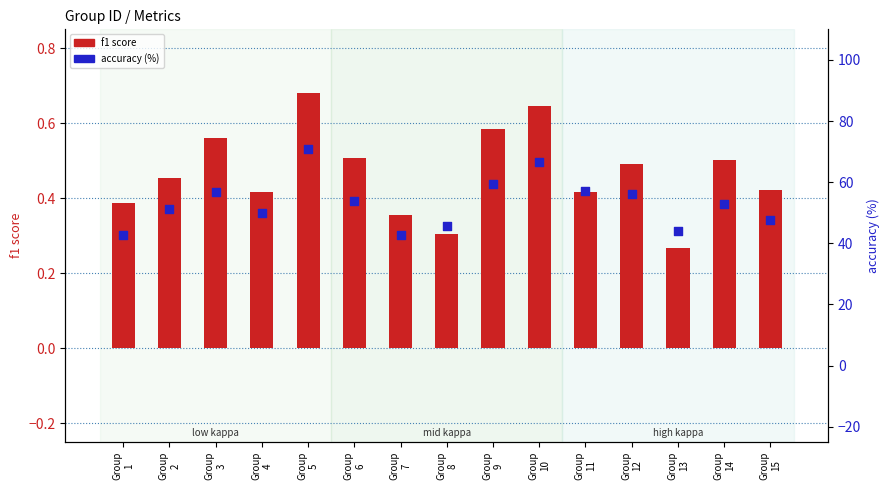

Which series has the largest total across all categories?

accuracy (%)